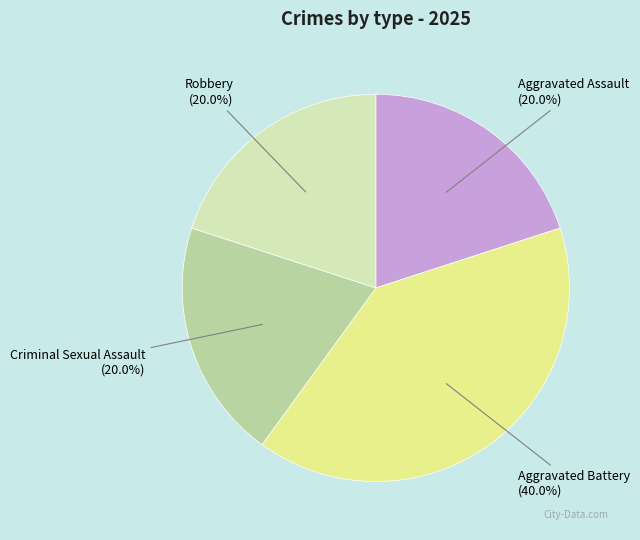

Is Robbery the majority of the pie?

No